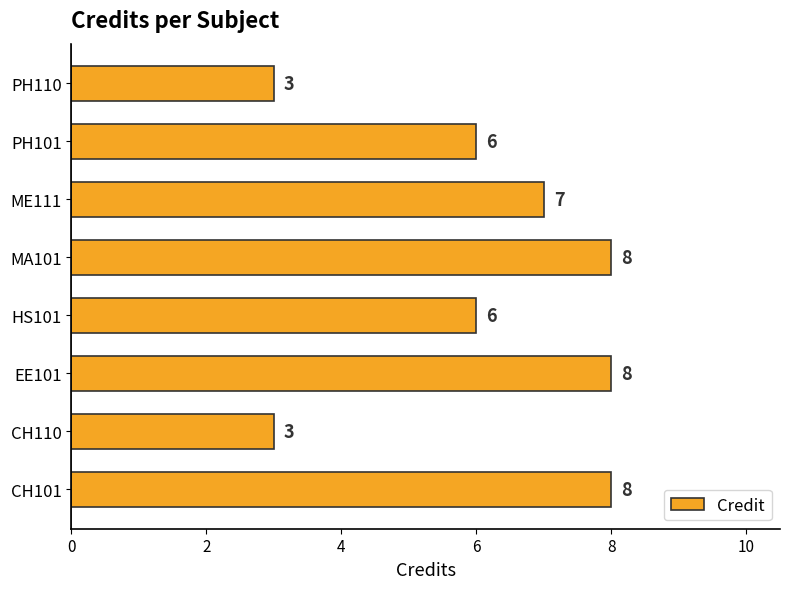

True or false: the data shows 8 at CH101.

True